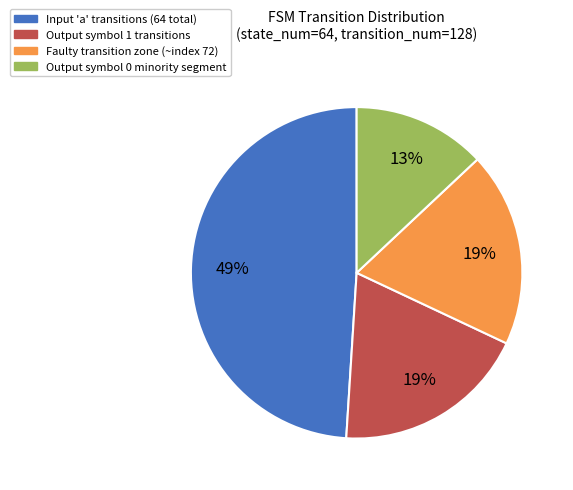

Approximately how many times larger is the value at Faulty transition zone (~index 72) compared to Output symbol 1 transitions?

1.0